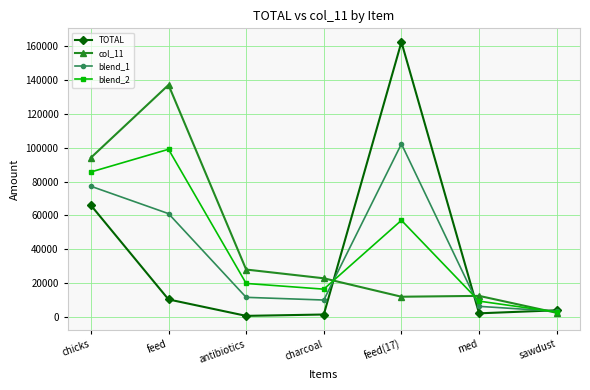

Which series has the largest range (max minus min)?

TOTAL